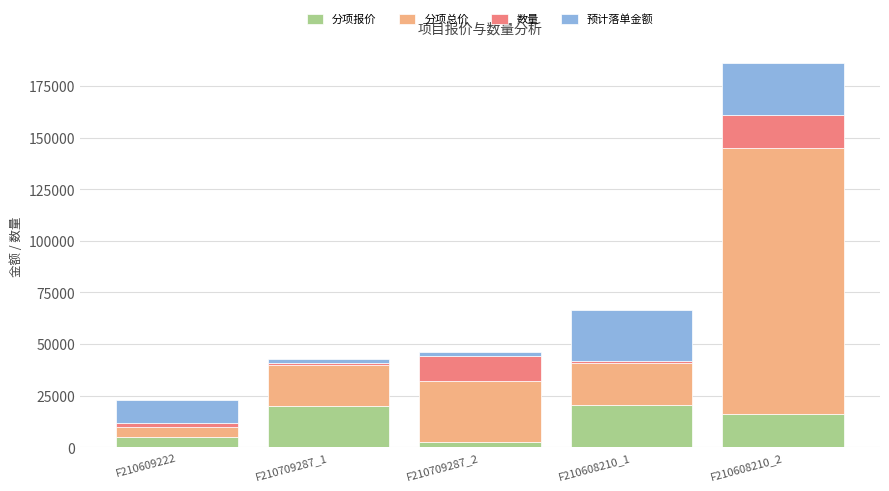

What is the average value of the 分项报价 series?

12789